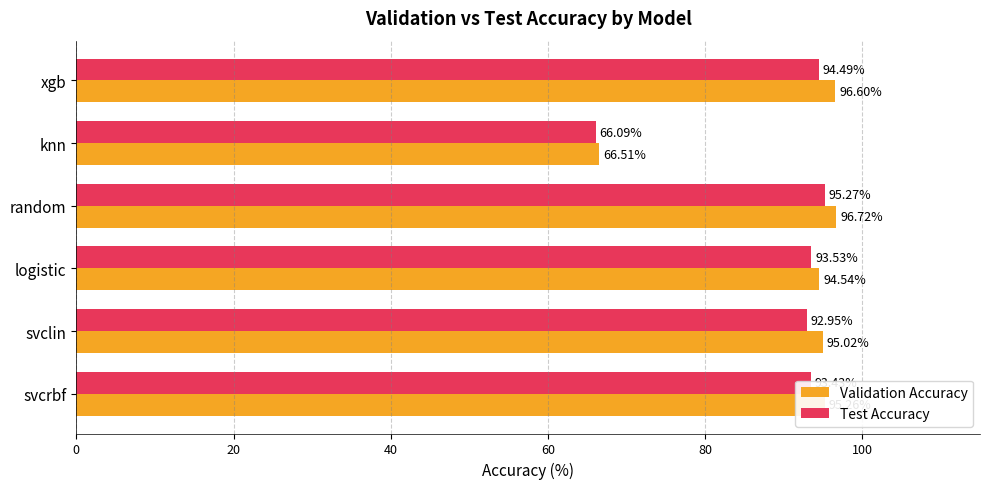

At which label is Validation Accuracy closest to 81?

logistic